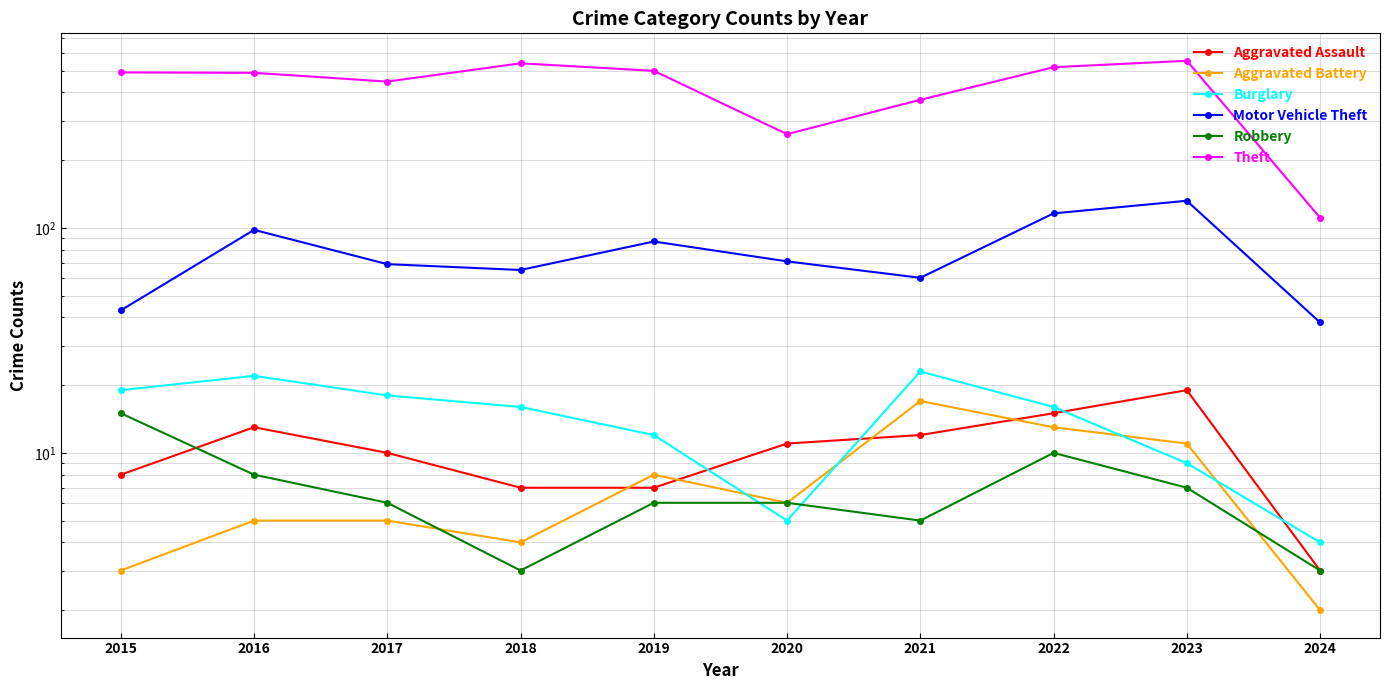

What is the lowest value of the Aggravated Assault series?

3